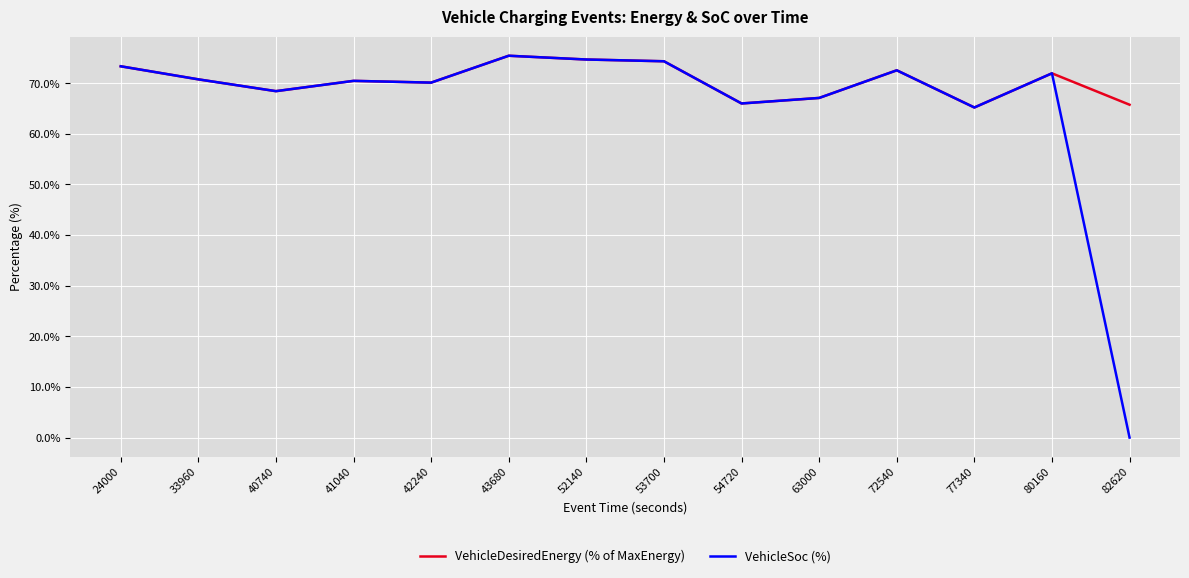

Is the value of VehicleDesiredEnergy (% of MaxEnergy) at 63000 greater than the value of VehicleSoc (%) at 24000?

No